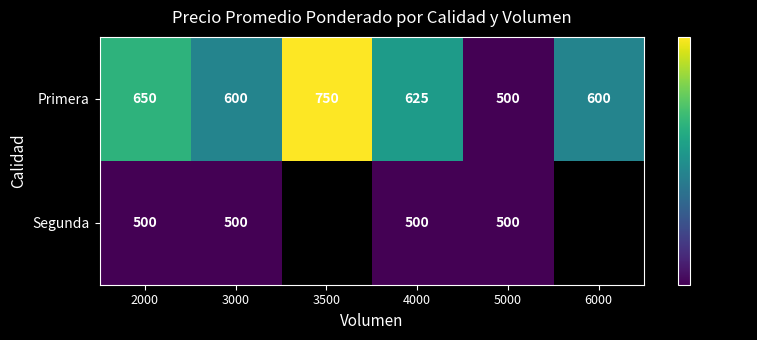

Rank the series at 2000 from lowest to highest value.

Segunda, Primera